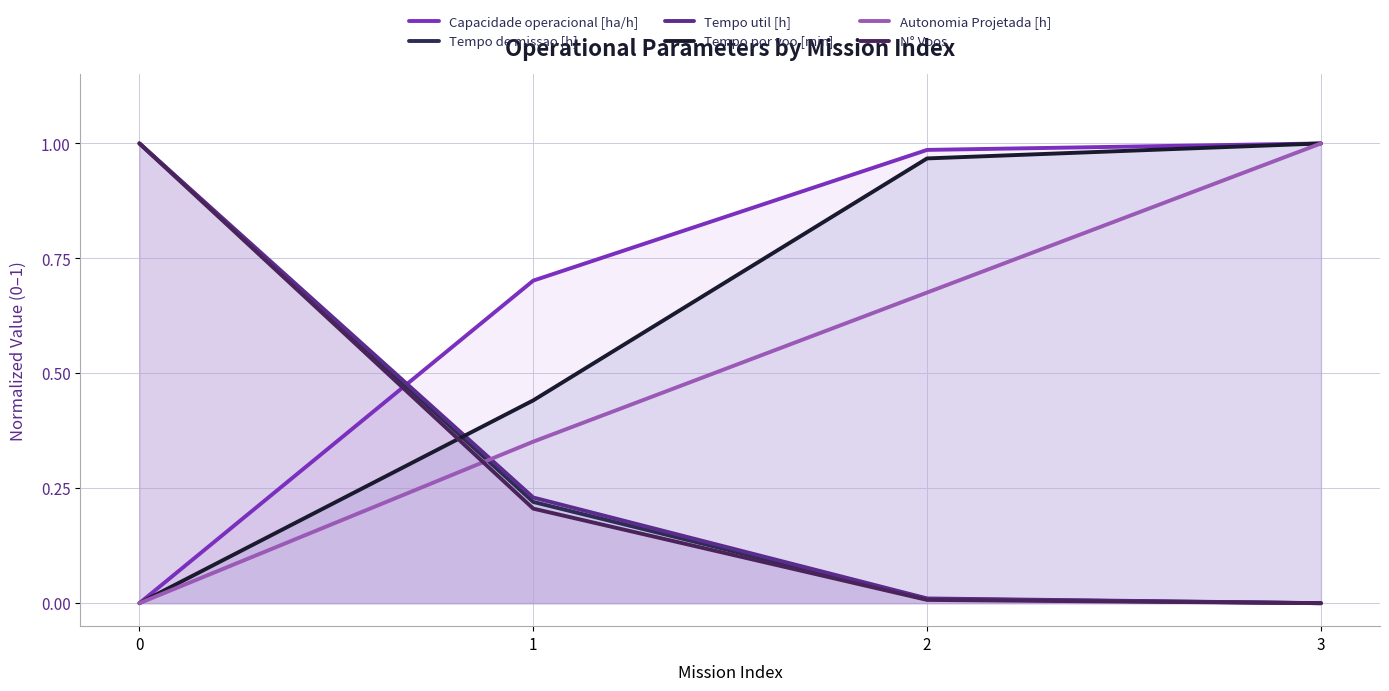

What are all the series names shown in the legend?

Capacidade operacional [ha/h], Tempo de missao [h], Tempo util [h], Tempo por voo [min], Autonomia Projetada [h], N° Voos